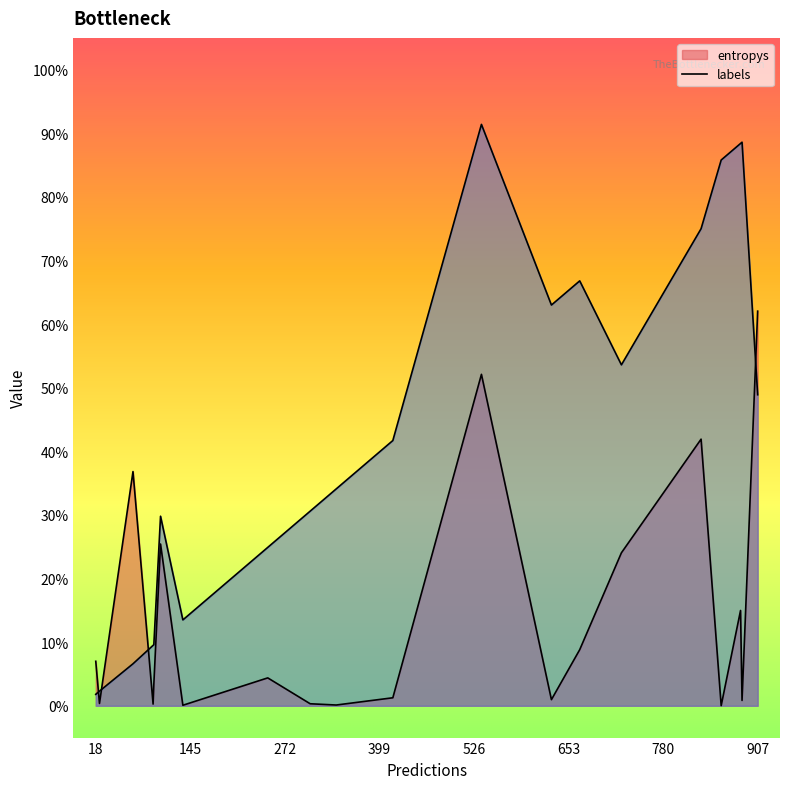

Between 3 and 16, which is larger?

16